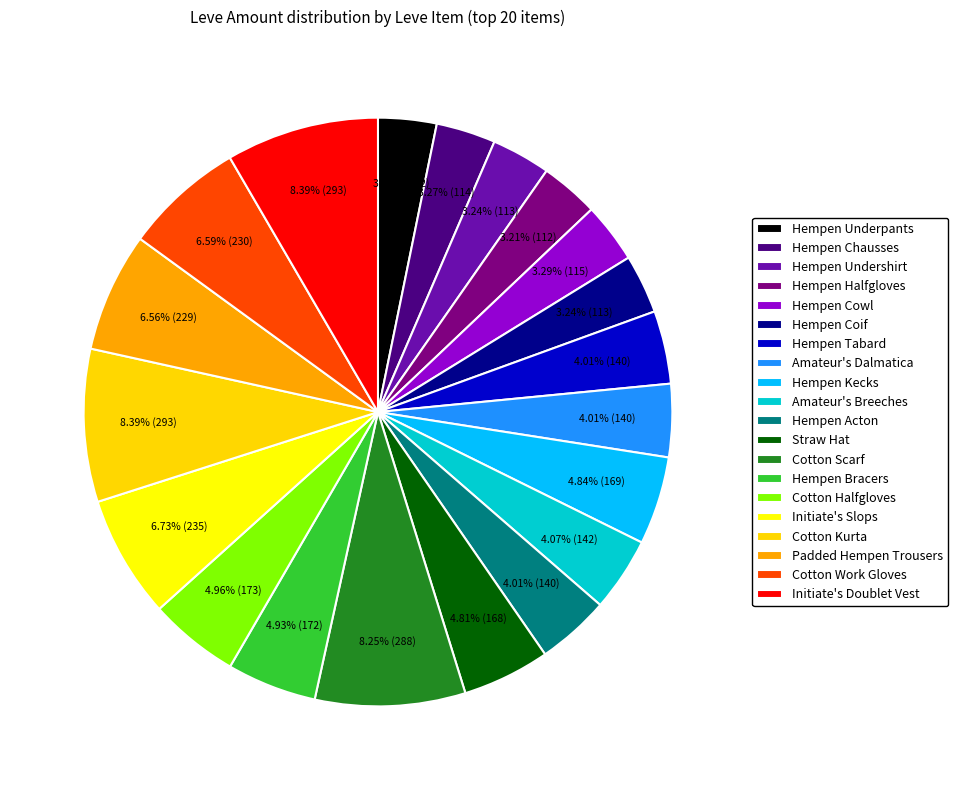

To the nearest percent, what is the combined percentage of Hempen Coif and Hempen Tabard?

7%